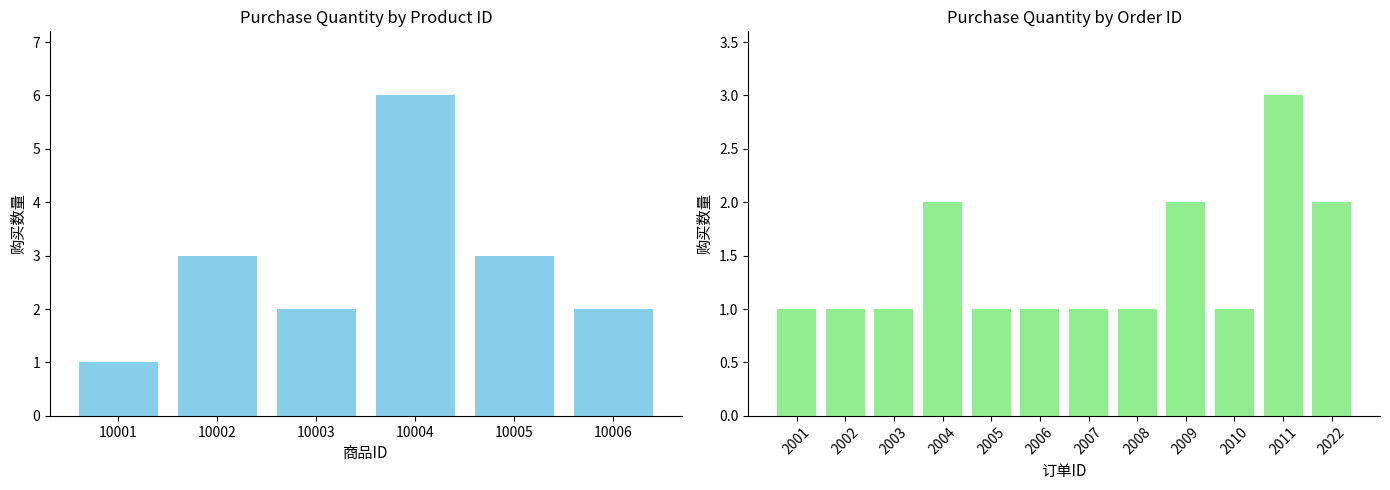

What is the value of the 11th bar from the left?

3